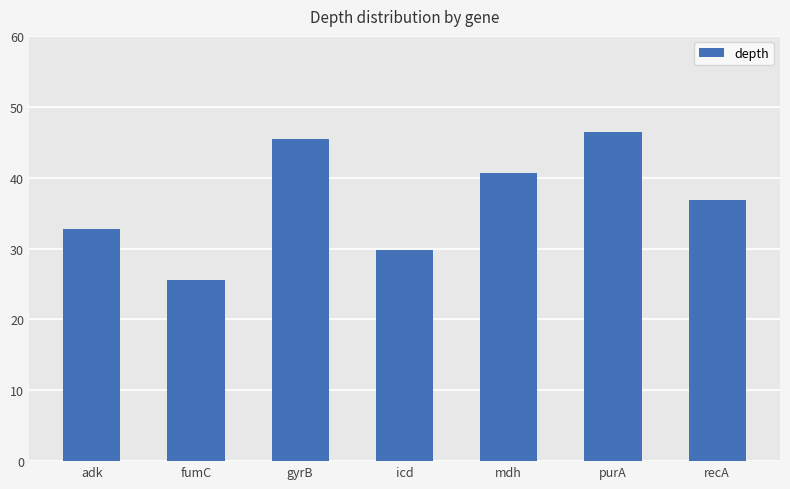

Which label corresponds to the smallest value in the chart?

fumC